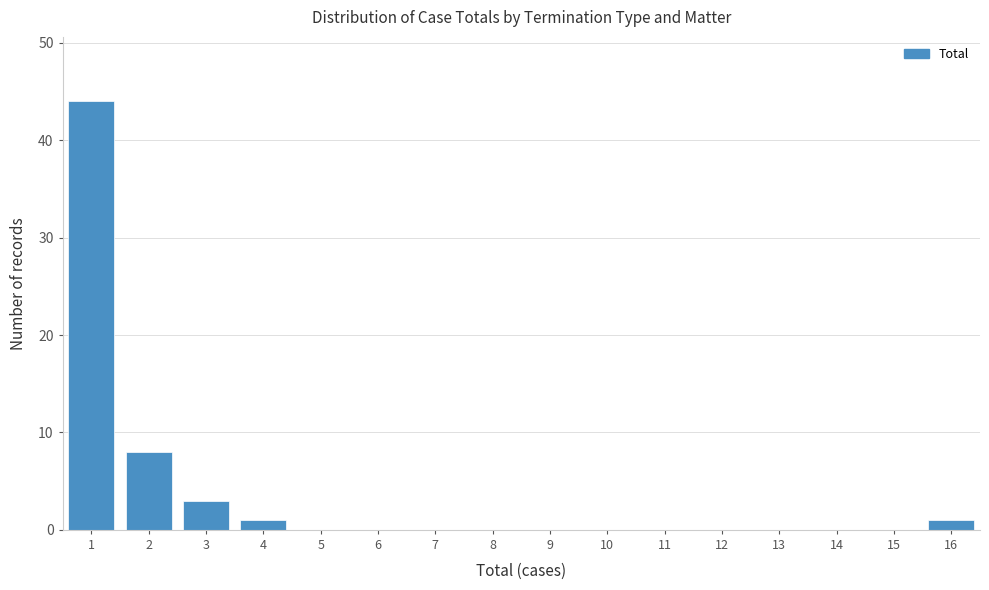

Reading right to left, list all the values displayed in this chart.

16=1	15=0	14=0	13=0	12=0	11=0	10=0	9=0	8=0	7=0	6=0	5=0	4=1	3=3	2=8	1=44